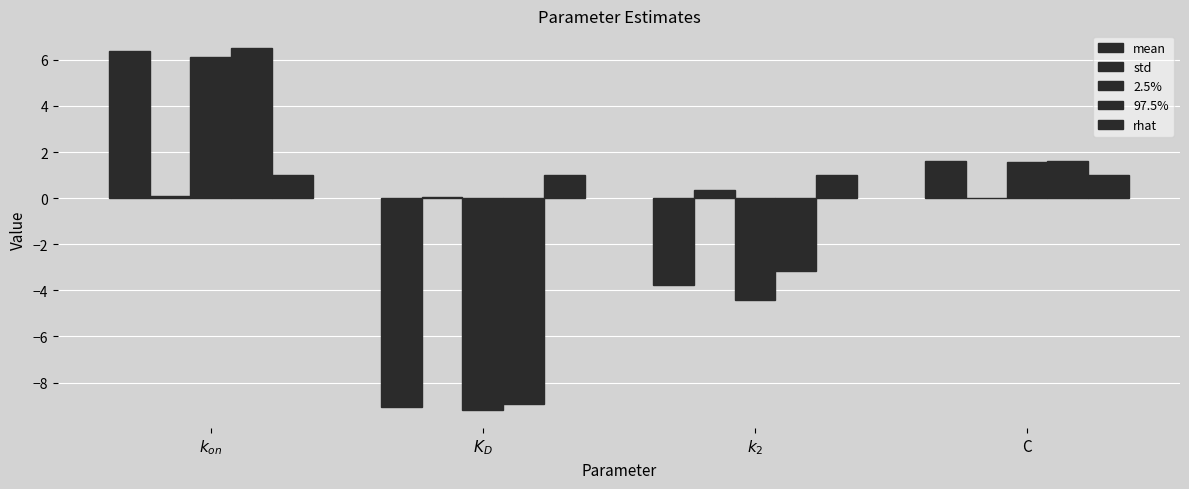

Which series has the largest total across all categories?

rhat